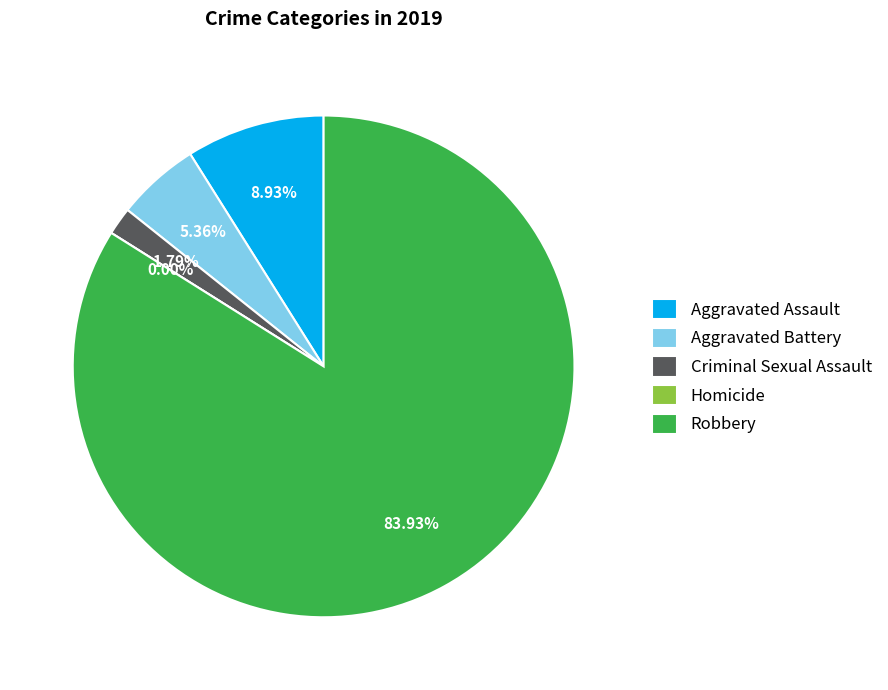

To the nearest percent, what is the difference between the Homicide and Aggravated Assault slice percentages?

9%